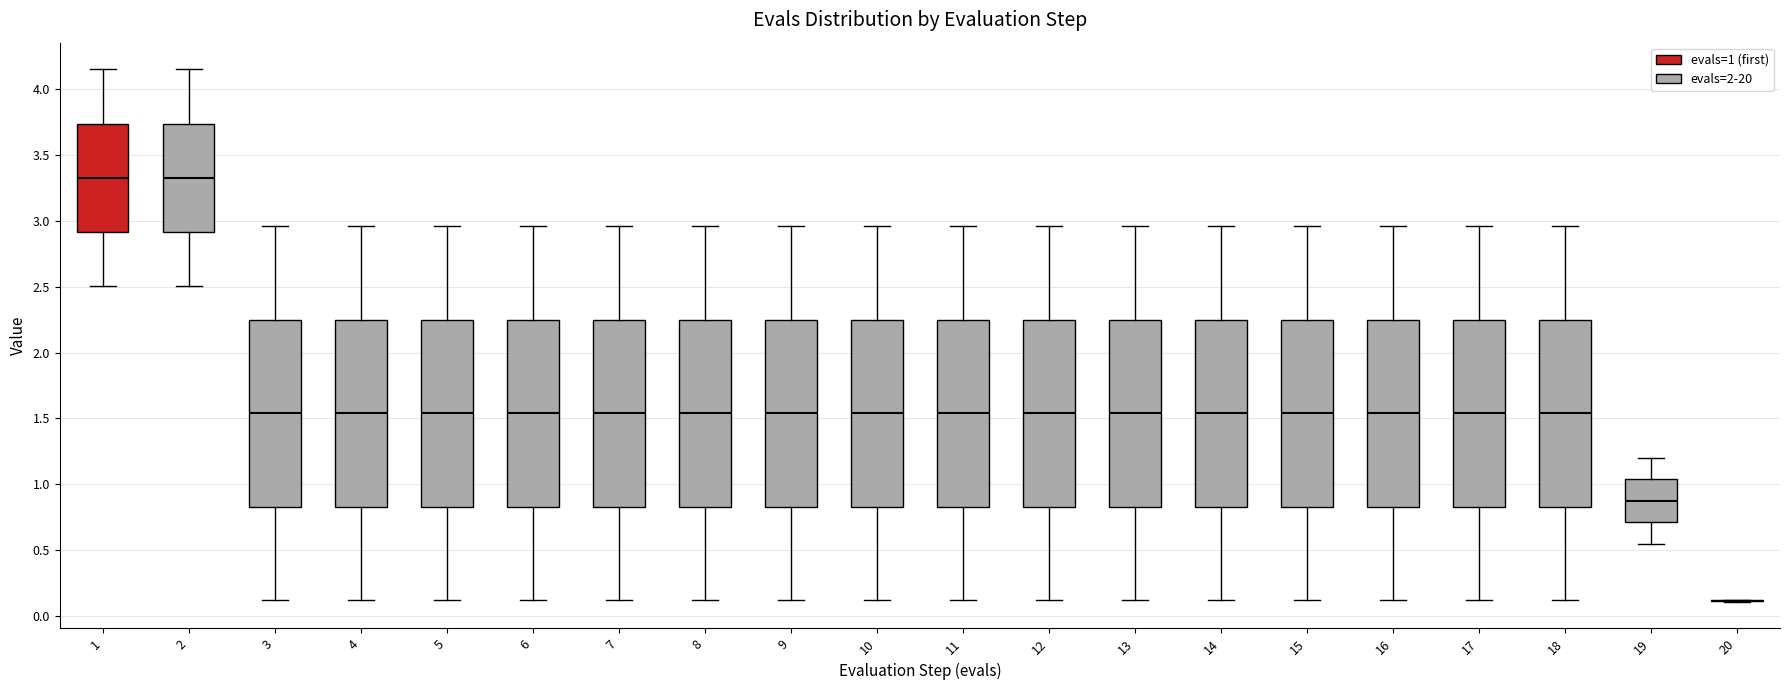

Reading left to right, transcribe this box plot: for each box, give where its median line is, the range the box spans, and where its two whiskers end, as read against the y-axis. The values are not printed on the chart, so give them approximately, as read against the axis.

1: median 3.35, box 2.90 to 3.75, whiskers 2.50 to 4.15
2: median 3.35, box 2.90 to 3.75, whiskers 2.50 to 4.15
3: median 1.55, box 0.85 to 2.25, whiskers 0.10 to 2.95
4: median 1.55, box 0.85 to 2.25, whiskers 0.10 to 2.95
5: median 1.55, box 0.85 to 2.25, whiskers 0.10 to 2.95
6: median 1.55, box 0.85 to 2.25, whiskers 0.10 to 2.95
7: median 1.55, box 0.85 to 2.25, whiskers 0.10 to 2.95
8: median 1.55, box 0.85 to 2.25, whiskers 0.10 to 2.95
9: median 1.55, box 0.85 to 2.25, whiskers 0.10 to 2.95
10: median 1.55, box 0.85 to 2.25, whiskers 0.10 to 2.95
11: median 1.55, box 0.85 to 2.25, whiskers 0.10 to 2.95
12: median 1.55, box 0.85 to 2.25, whiskers 0.10 to 2.95
13: median 1.55, box 0.85 to 2.25, whiskers 0.10 to 2.95
14: median 1.55, box 0.85 to 2.25, whiskers 0.10 to 2.95
15: median 1.55, box 0.85 to 2.25, whiskers 0.10 to 2.95
16: median 1.55, box 0.85 to 2.25, whiskers 0.10 to 2.95
17: median 1.55, box 0.85 to 2.25, whiskers 0.10 to 2.95
18: median 1.55, box 0.85 to 2.25, whiskers 0.10 to 2.95
19: median 0.85, box 0.70 to 1.05, whiskers 0.55 to 1.20
20: box collapsed to a line at 0.10, whiskers 0.10 to 0.10